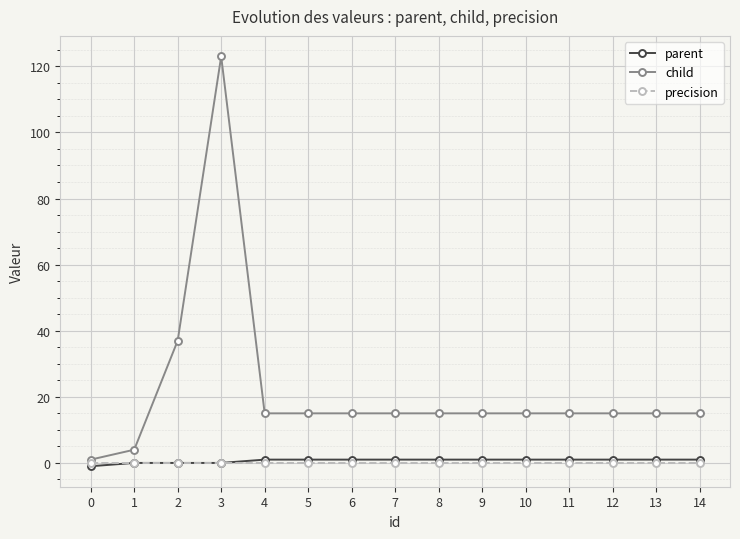

Which series has the widest spread of values?

child